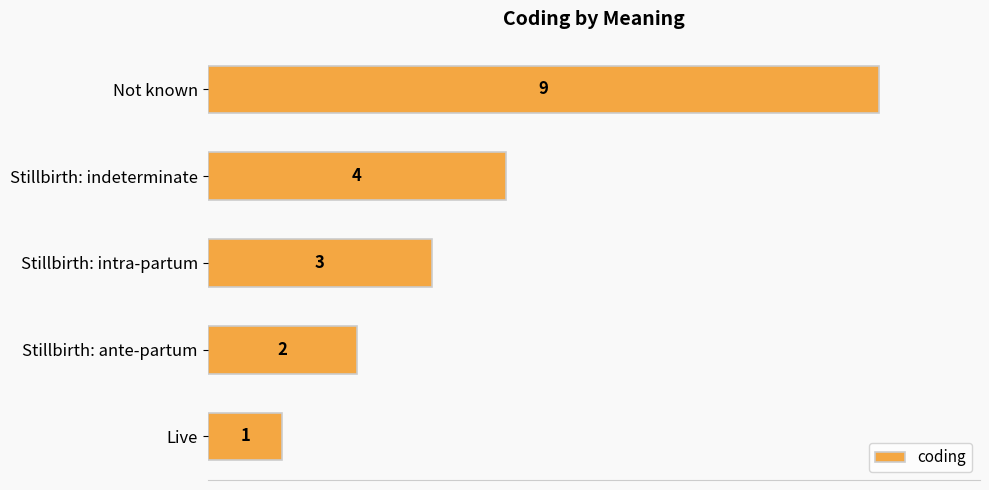

At which label is the value closest to 5?

Stillbirth: indeterminate